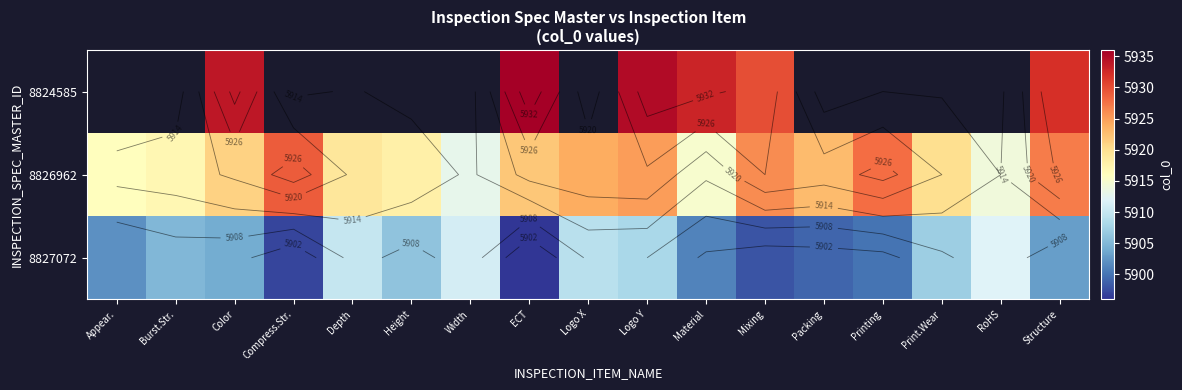

The value of 8827072 at Width is 5911.0. True or false?

True